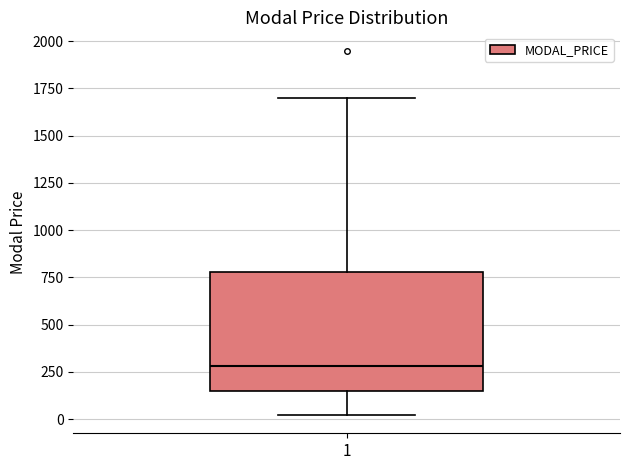

Transcribe this box plot: give where the median line is, the range the box spans, and where the two whiskers end, as read against the y-axis. The values are not printed on the chart, so give them approximately, as read against the axis.

median 300, box 150 to 800, whiskers 0 to 1700